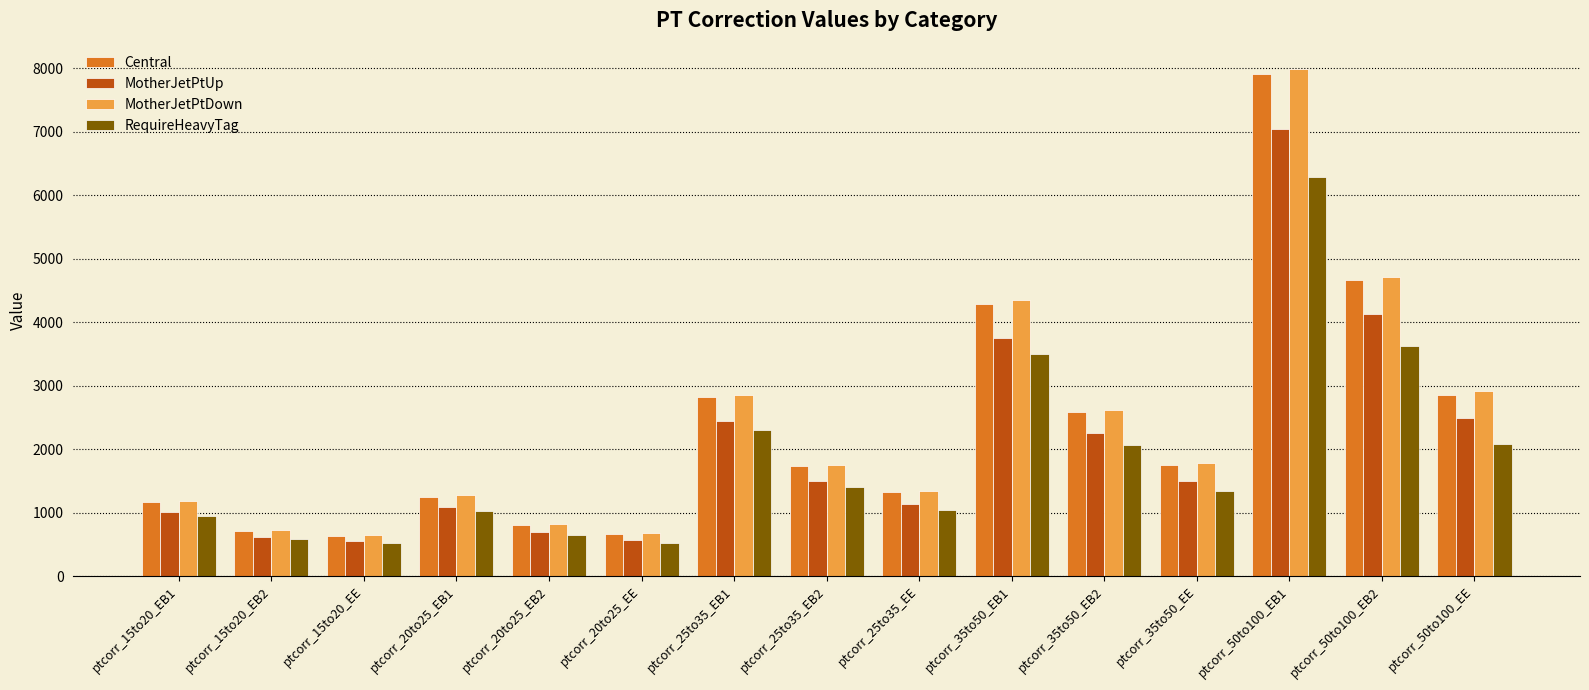

Does the chart contain stacked bars?

No